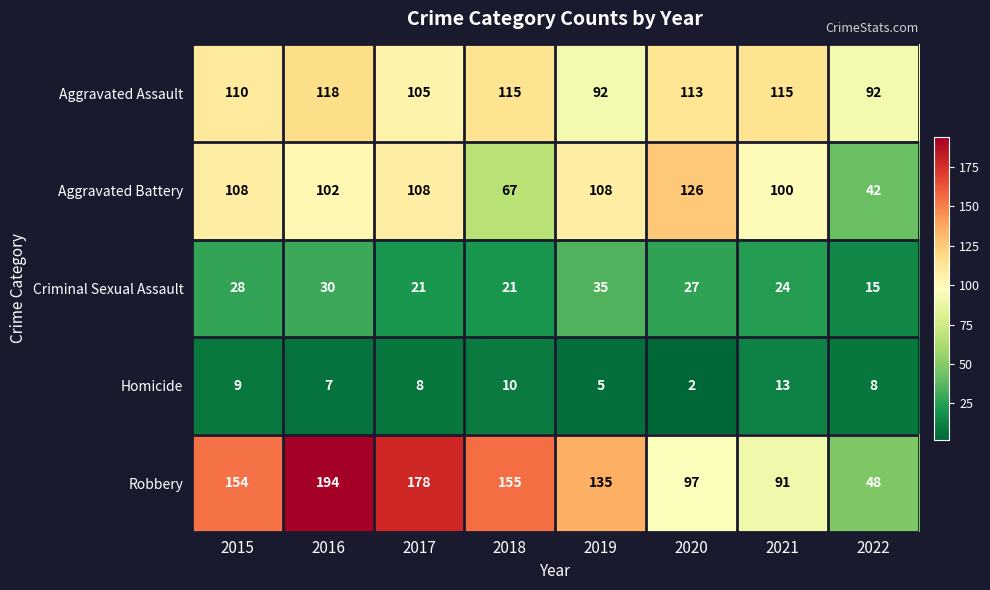

What is the maximum value shown in the chart?

194